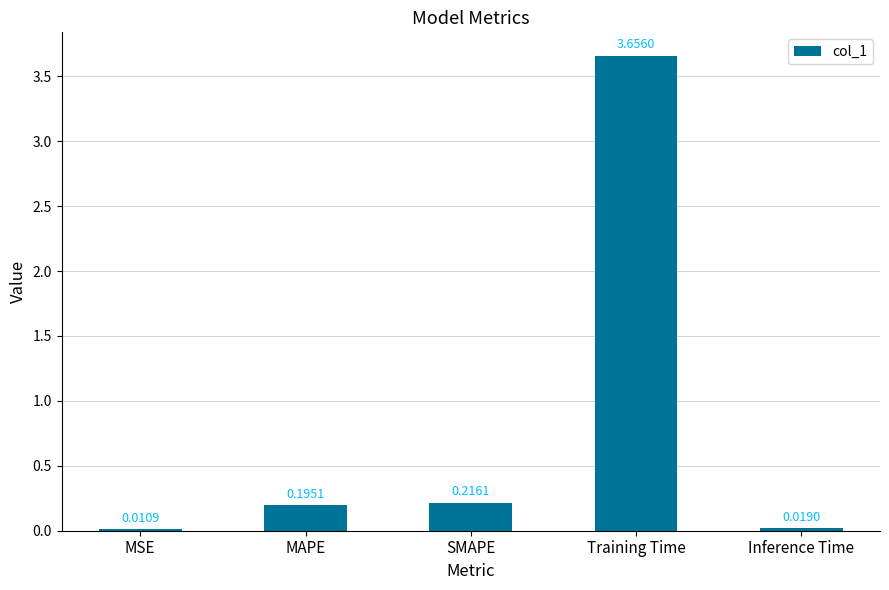

Between MSE and Training Time, which is larger?

Training Time